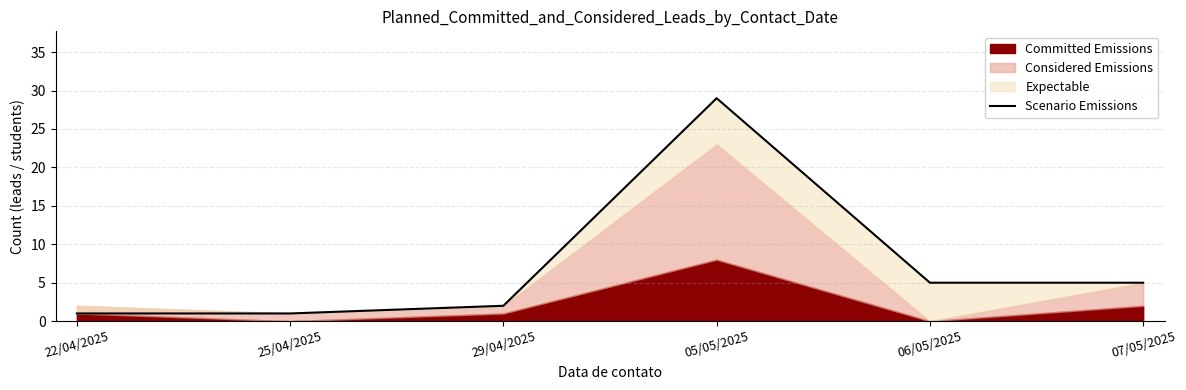

What is the ratio of the value at 05/05/2025 to the value at 22/04/2025?

29.0